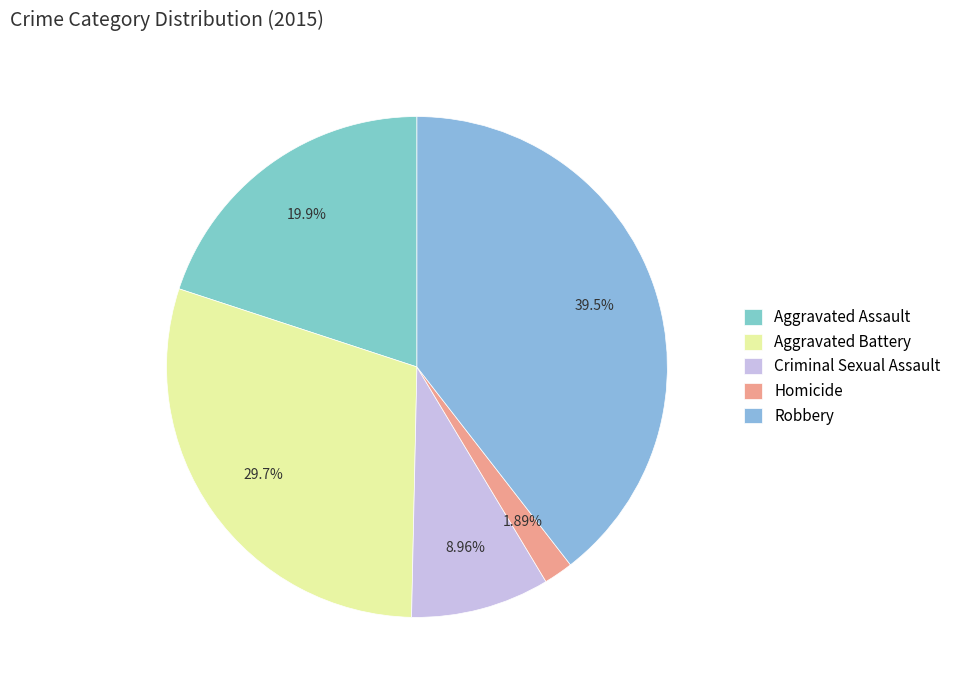

To the nearest percent, what portion does Robbery represent?

39%